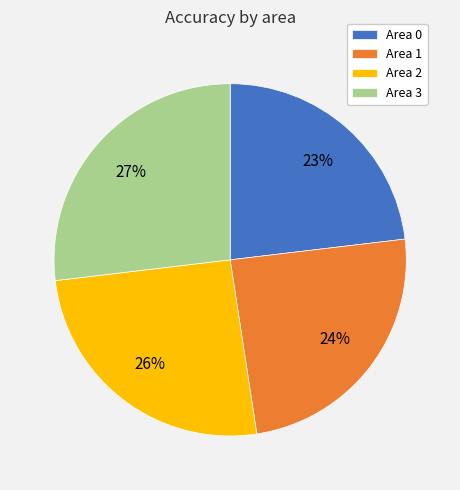

Rank the categories by value from highest to lowest.

Area 3, Area 2, Area 1, Area 0